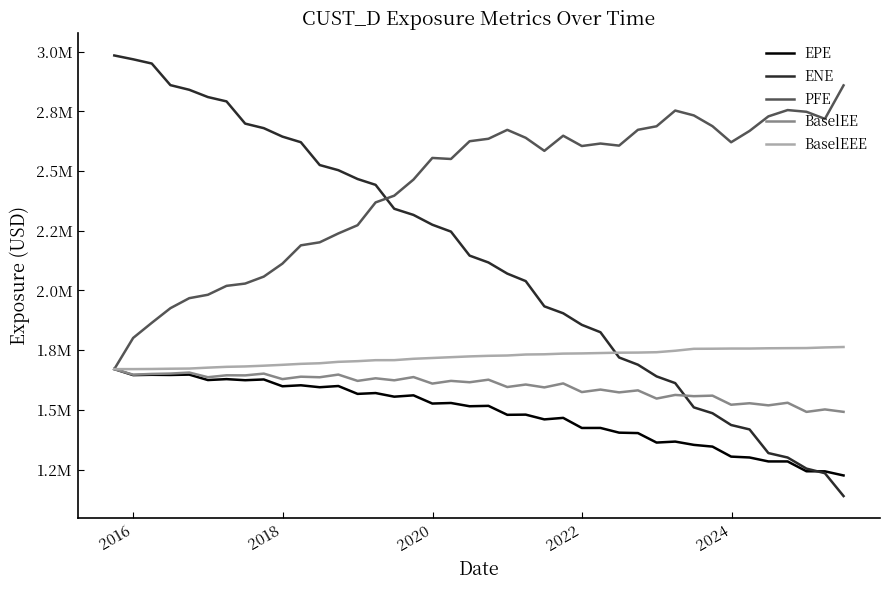

Does the chart have visible grid lines?

No